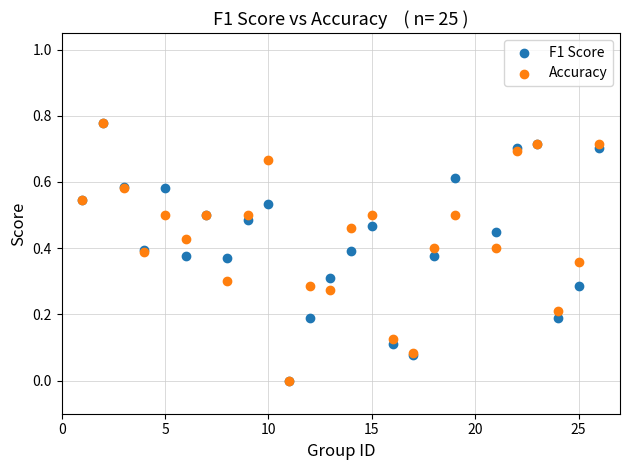

What are all the series names shown in the legend?

F1 Score, Accuracy